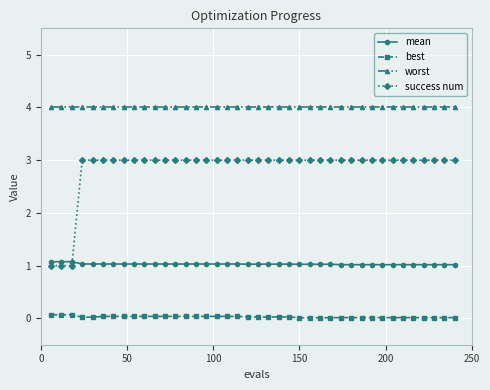

Which series has the largest total across all categories?

worst